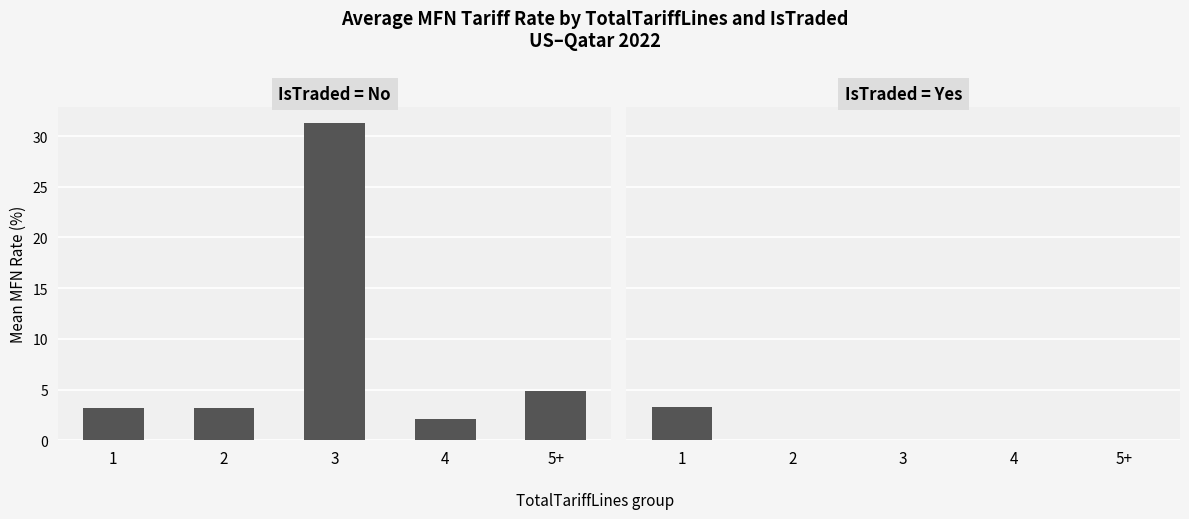

The IsTraded = Yes series shows 3.2 at 1. True or false?

True